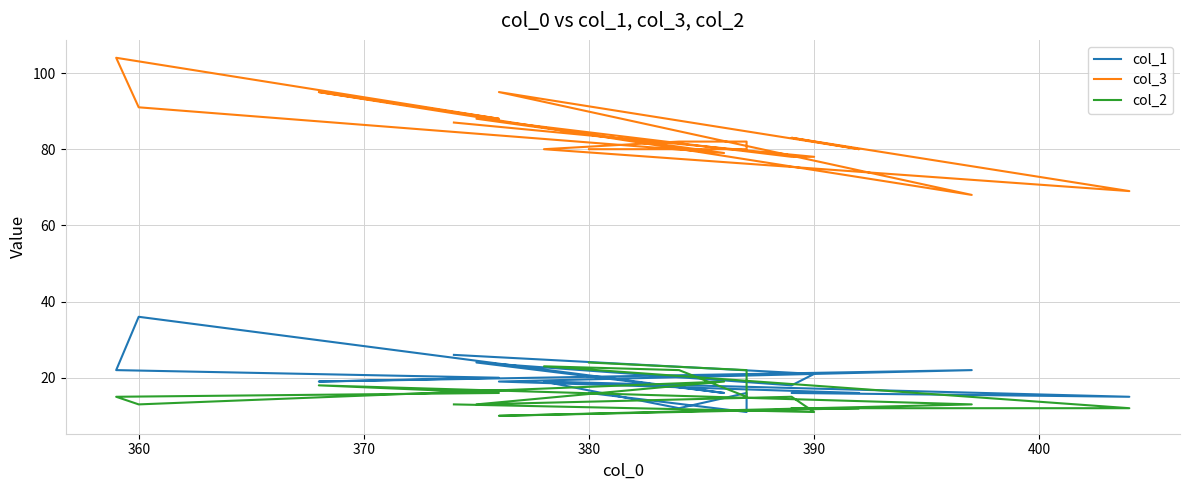

What is the average value of the col_1 series?

19